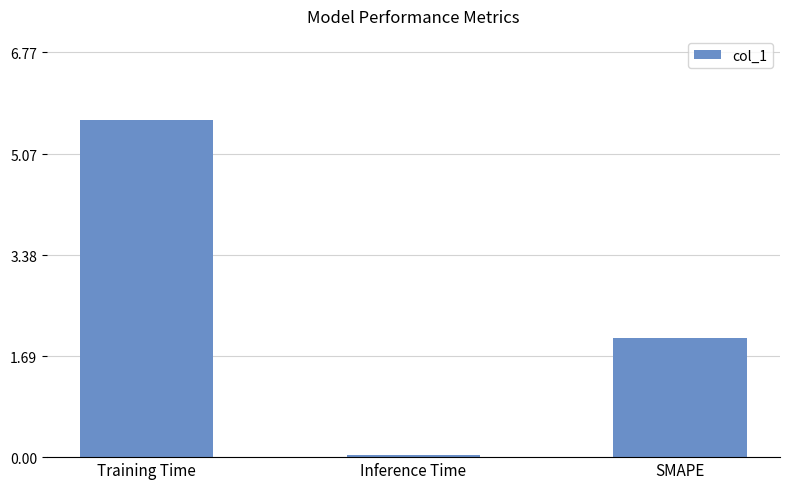

What is the value of the 3rd bar from the left?

2.0